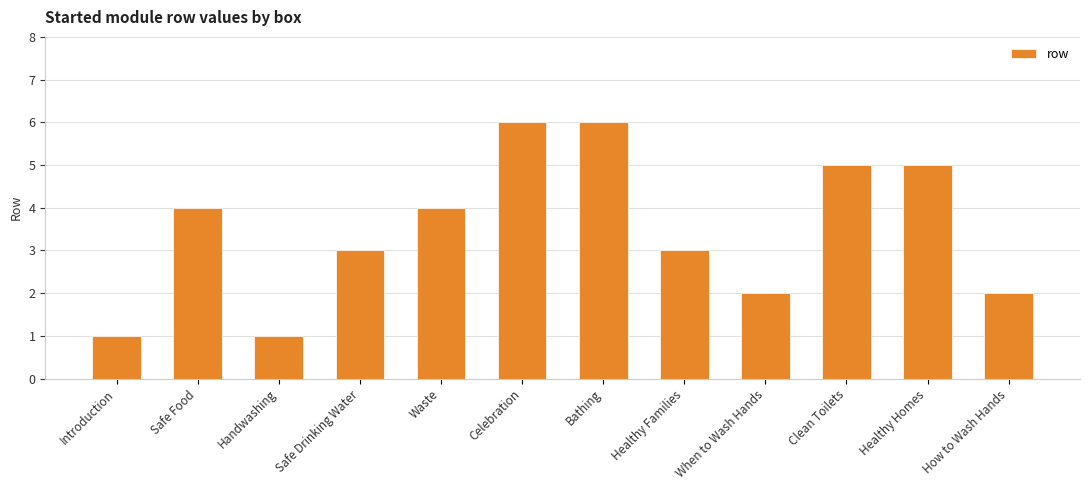

How many distinct data groups are displayed?

1